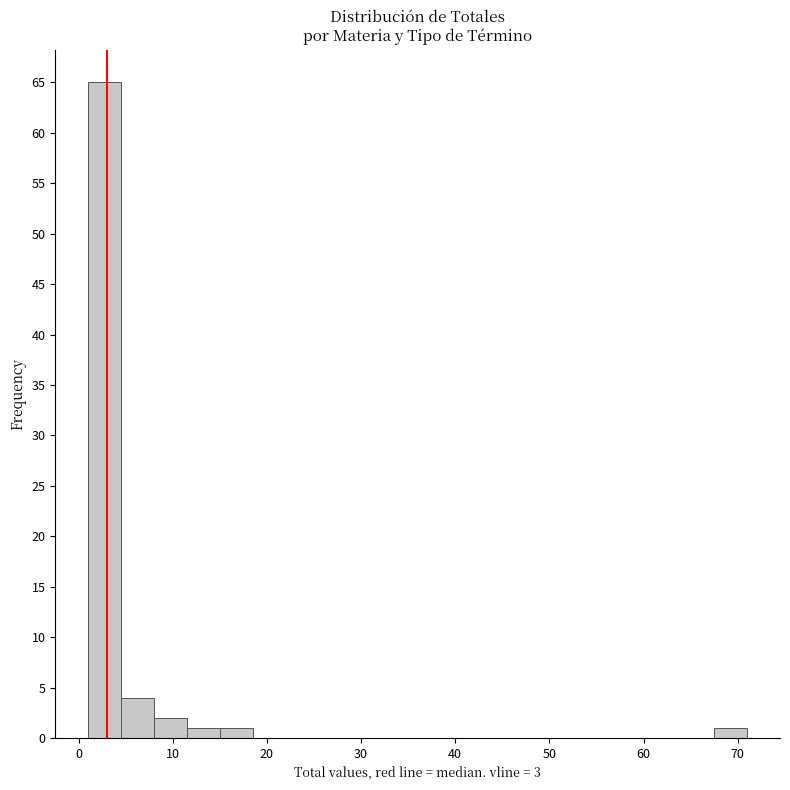

Read against the x-axis, roughly where is the centre of the tallest bar?

3